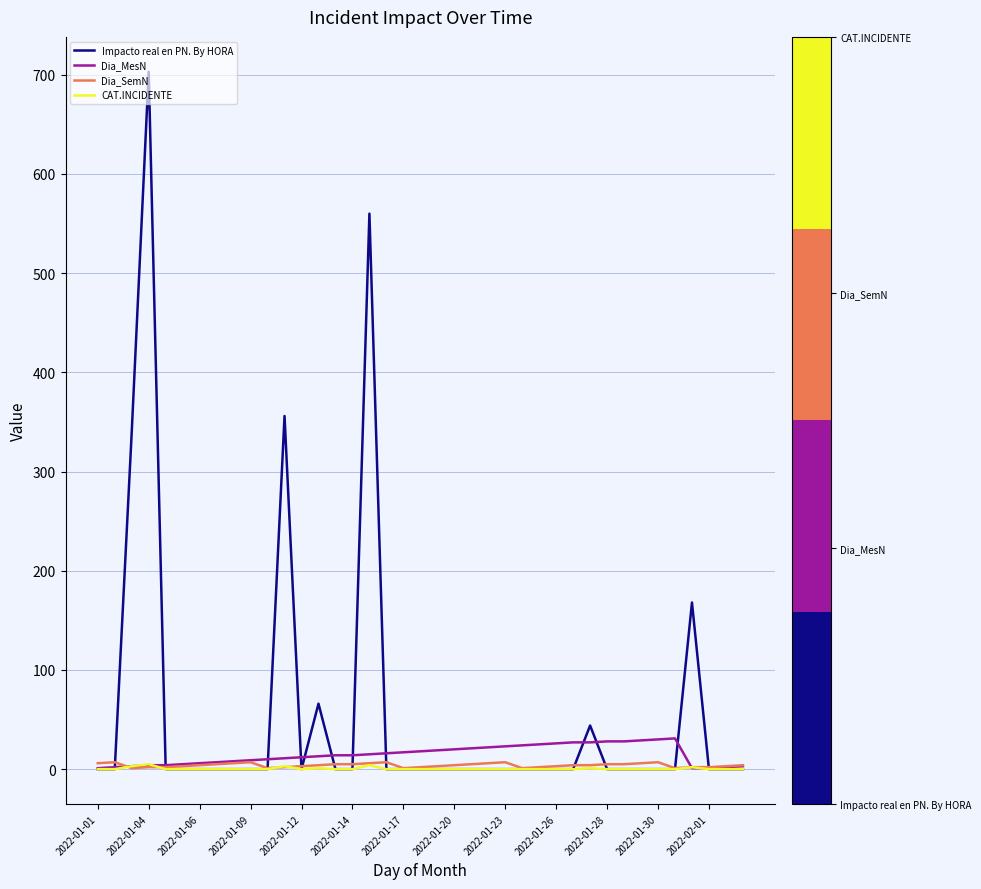

What are all the series names shown in the legend?

Impacto real en PN. By HORA, Dia_MesN, Dia_SemN, CAT.INCIDENTE